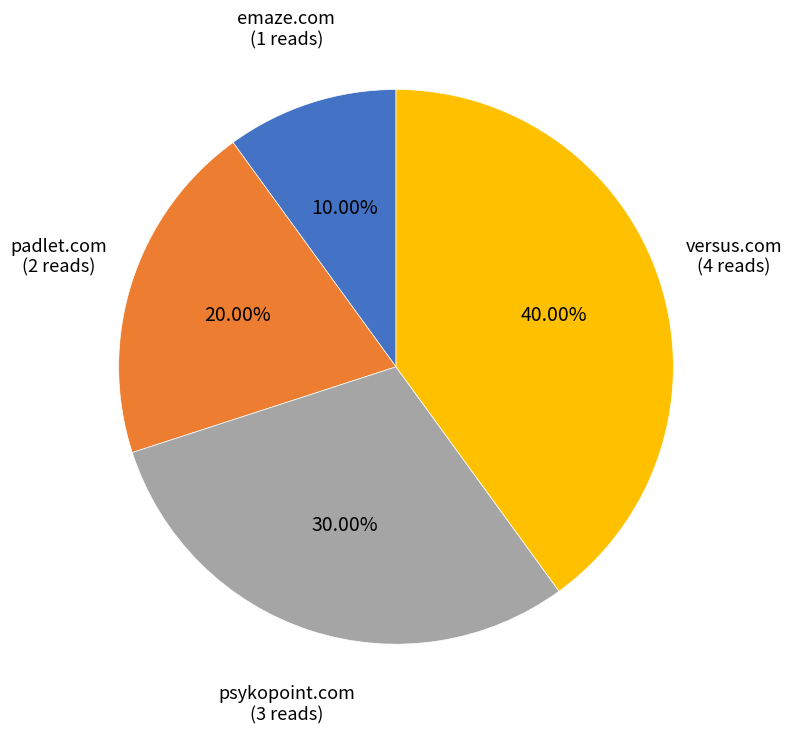

Does any single category account for the majority?

No